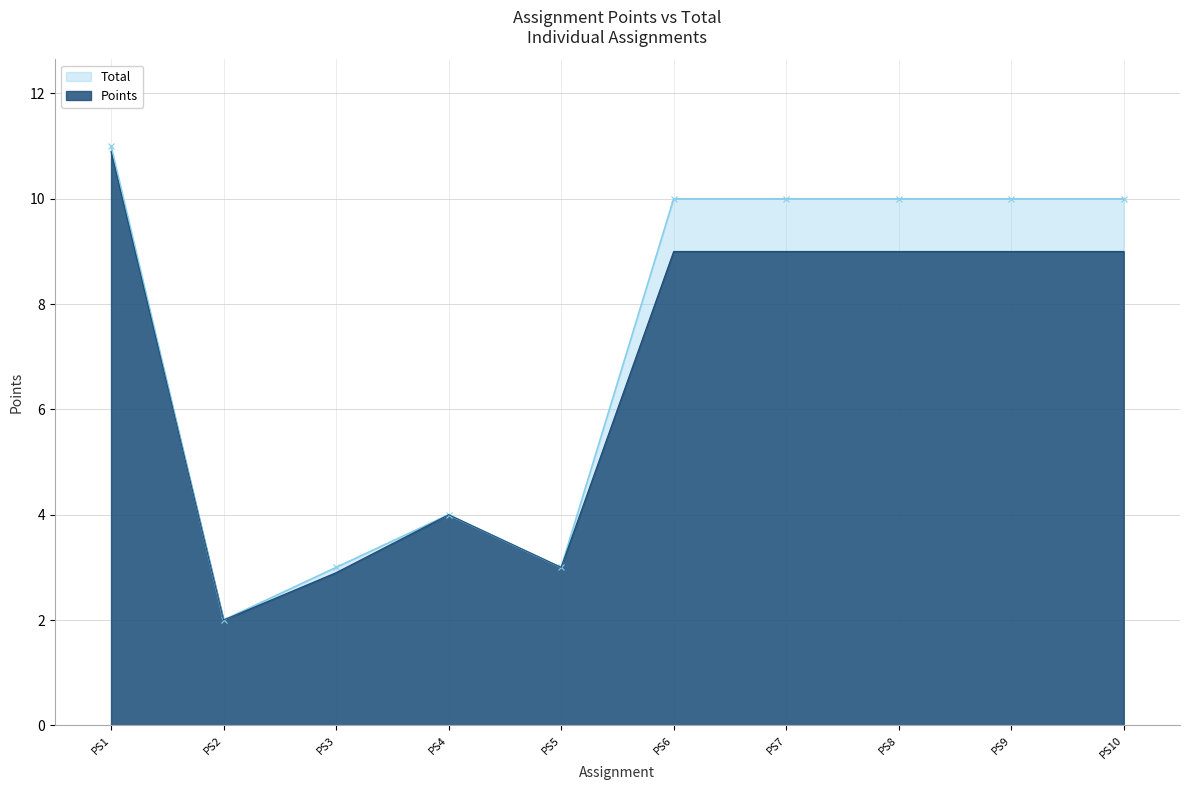

What is the value of the Total point at the 1st from the left?

11.0